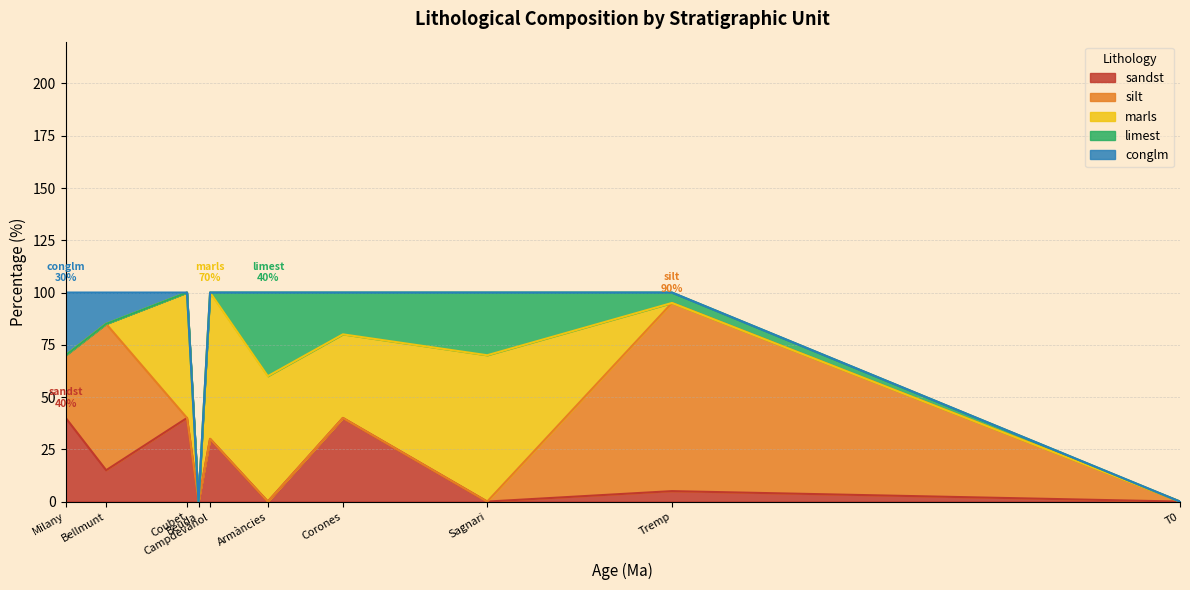

What is the label of the 7th point from the right?

Beuda